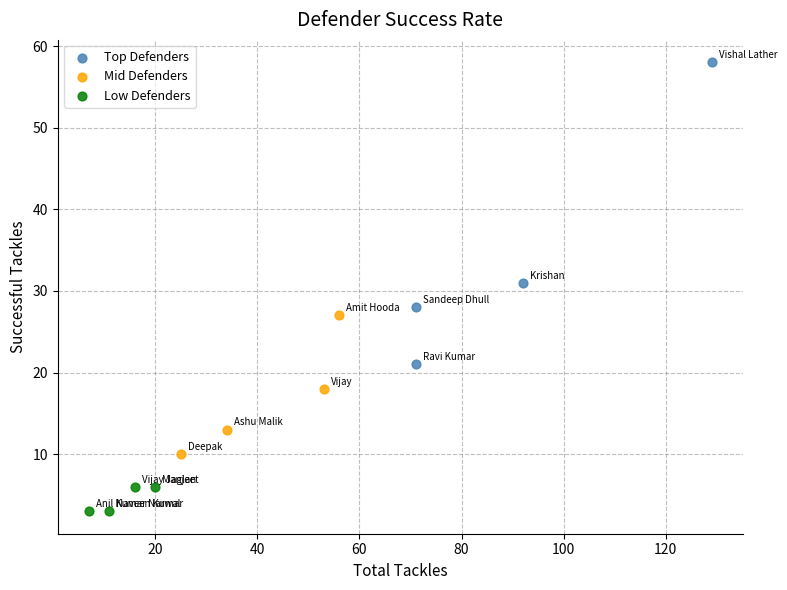

What are all the series names shown in the legend?

Top Defenders, Mid Defenders, Low Defenders